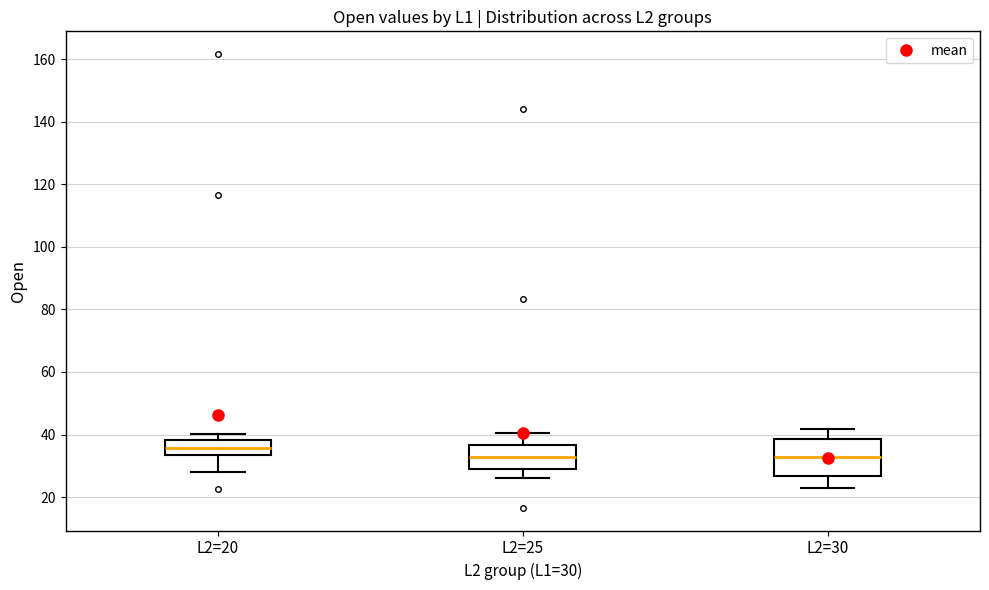

Reading left to right, transcribe this box plot: for each box, give where its median line is, the range the box spans, and where its two whiskers end, as read against the y-axis. The values are not printed on the chart, so give them approximately, as read against the axis.

L2=20: median 36, box 34 to 38, whiskers 28 to 40
L2=25: median 32, box 30 to 36, whiskers 26 to 40
L2=30: median 32, box 26 to 38, whiskers 22 to 42